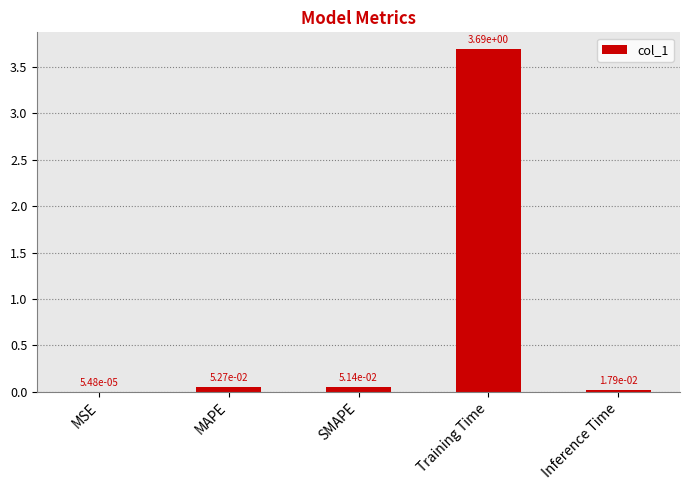

What is the sum of all values?

3.8